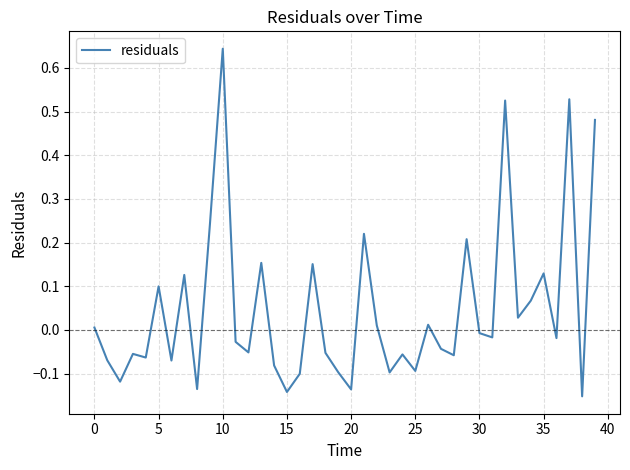

How many values are above zero?

17